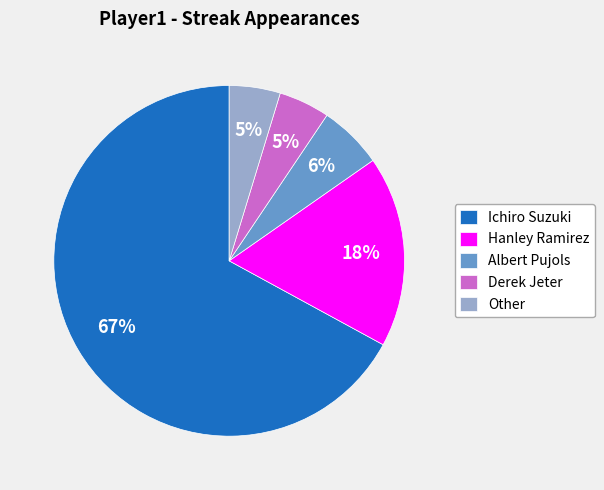

How many slices are in this pie chart?

5